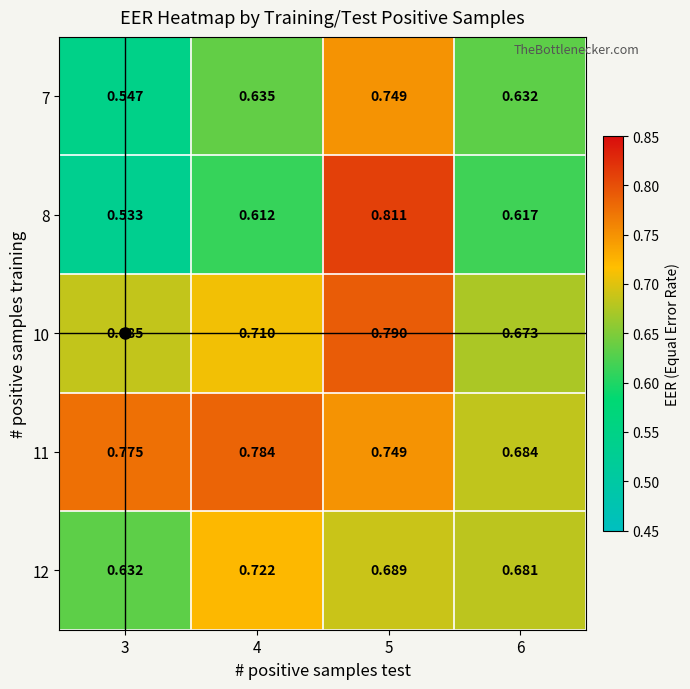

Is the value of 7 at 4 greater than the value of 11 at 3?

No